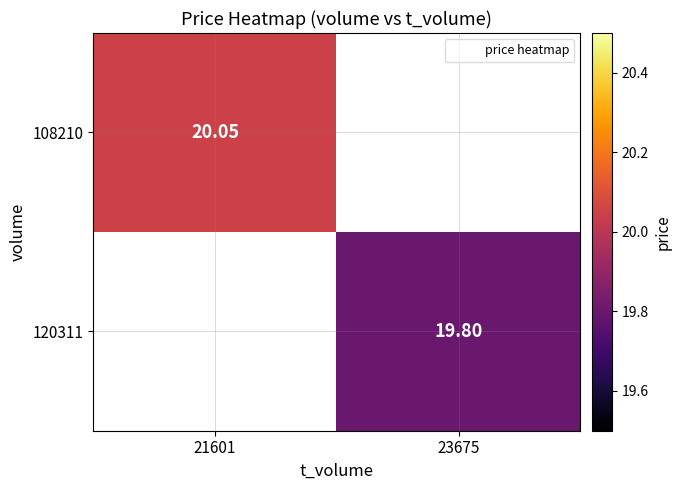

How many series are shown in this chart?

2